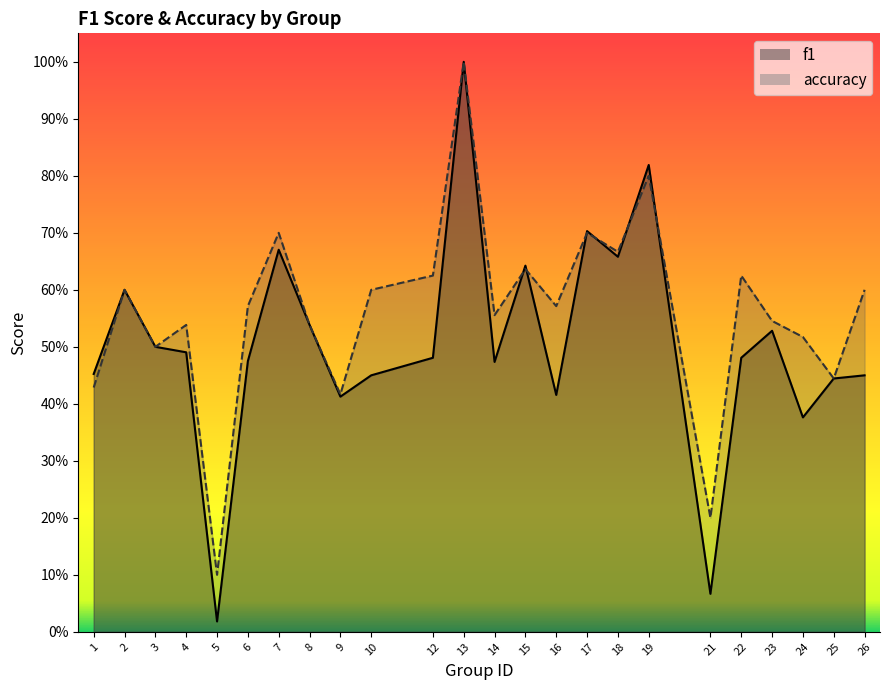

What are all the series names shown in the legend?

f1, accuracy